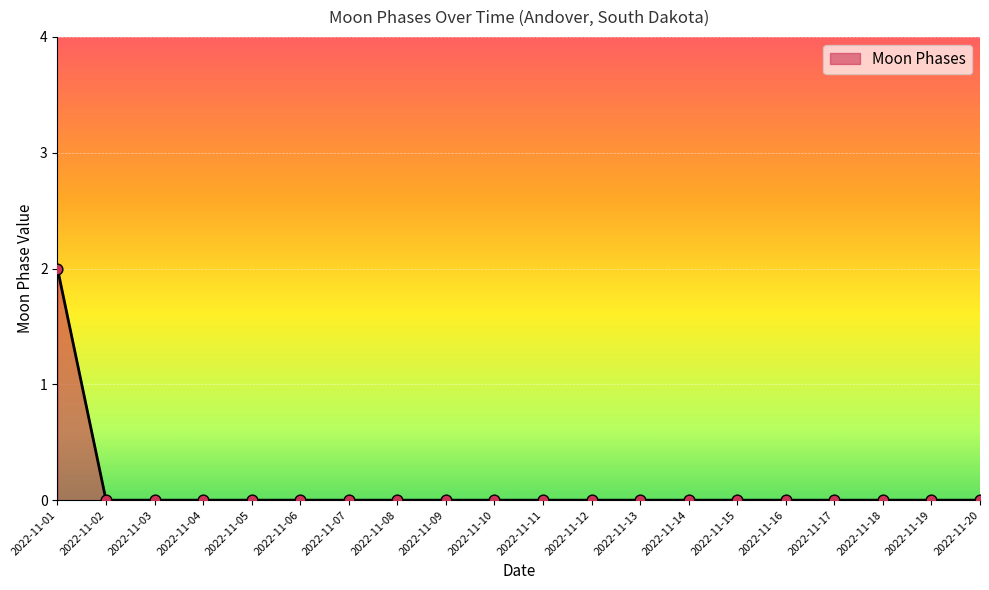

Which category has the highest value across all series?

2022-11-01